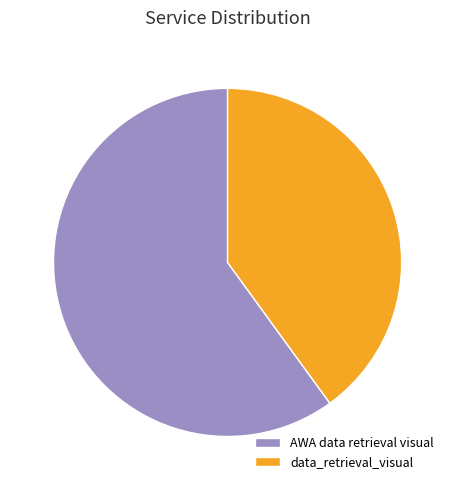

Do data_retrieval_visual and AWA data retrieval visual together represent more than half of the pie?

Yes